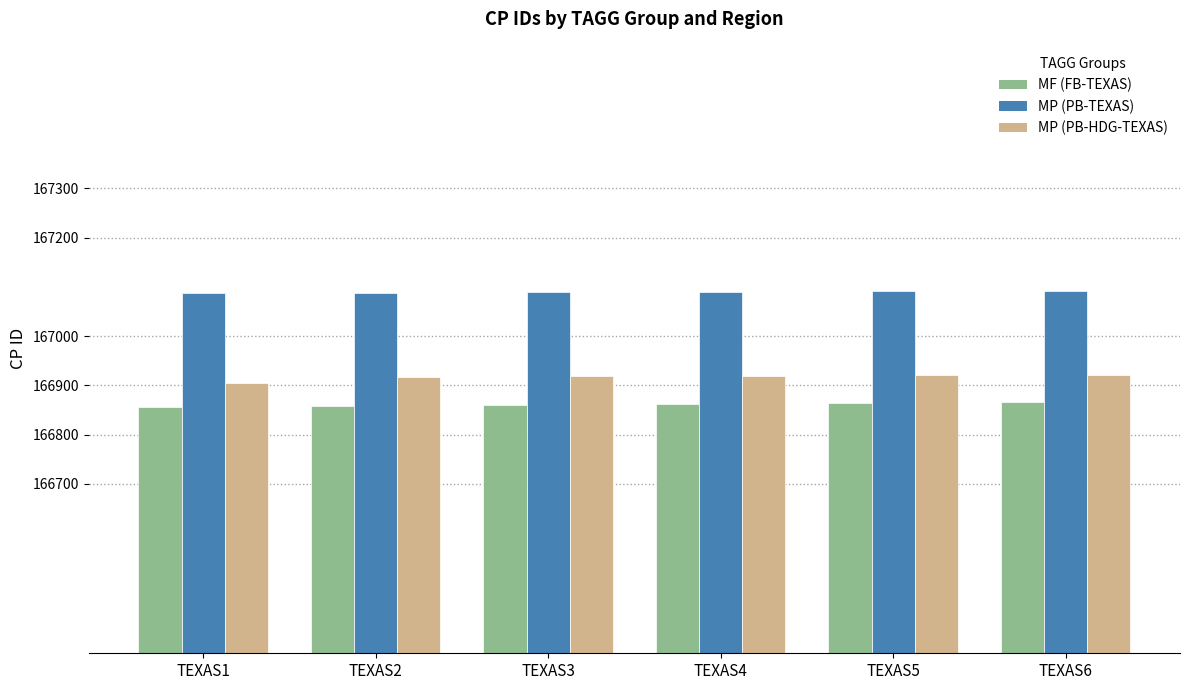

What is the average value of the MP (PB-TEXAS) series?

167090